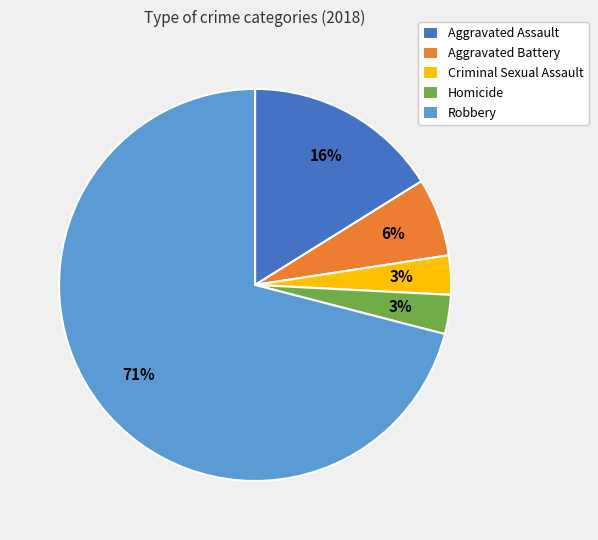

Do Homicide and Aggravated Assault together represent more than half of the pie?

No